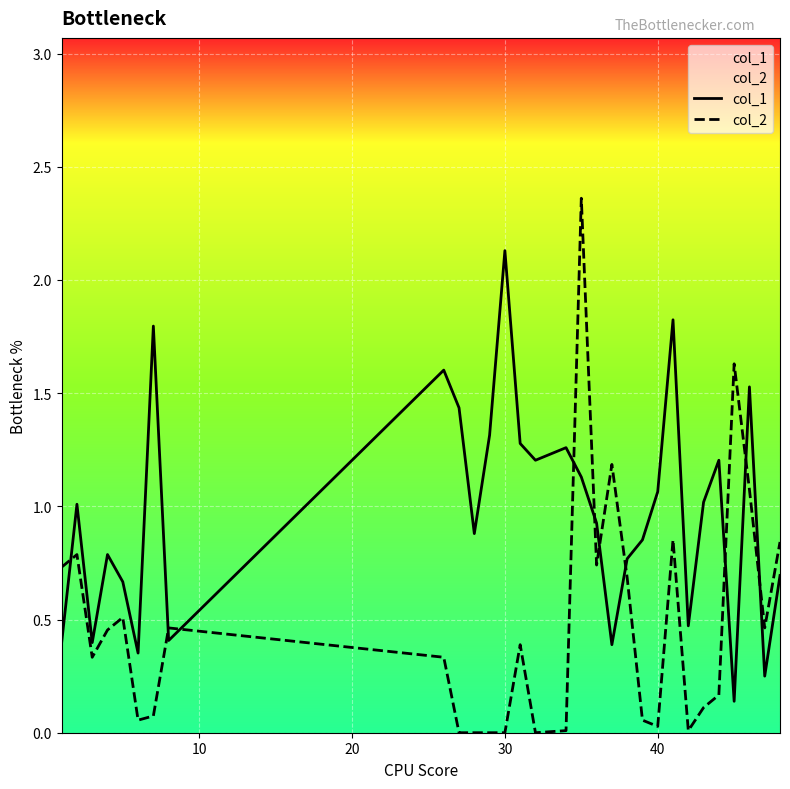

How many lines are shown in the chart?

2